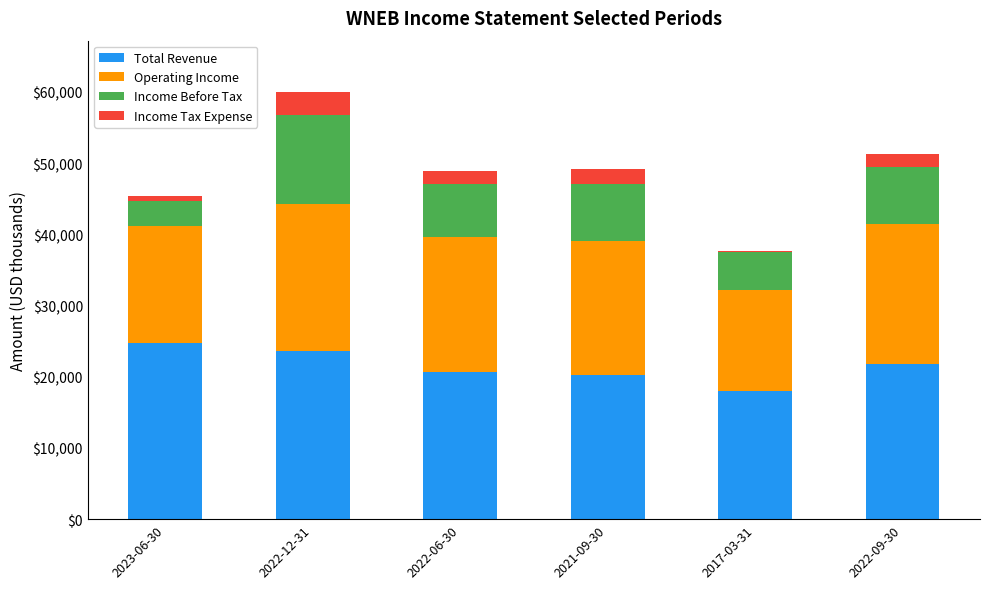

How many data points does each series have?

6